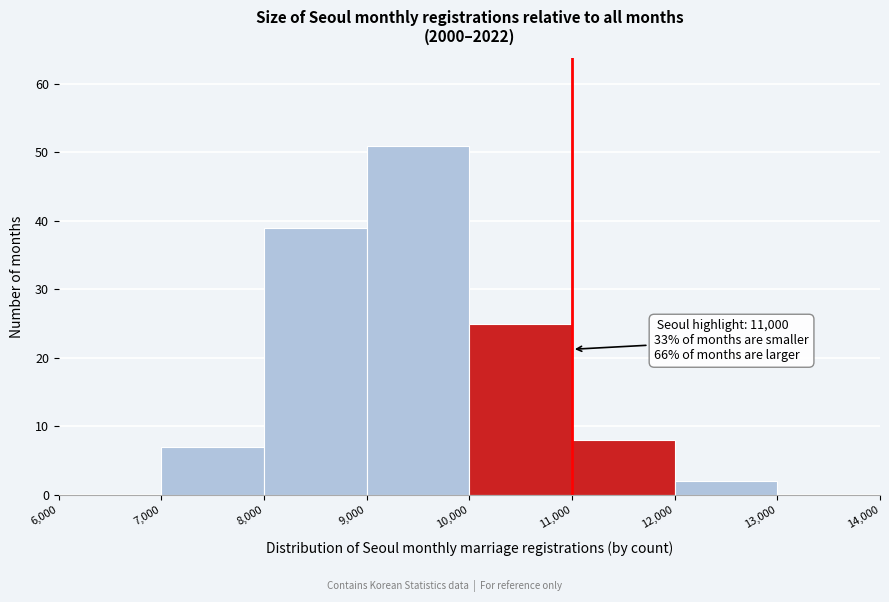

Which range on the x-axis has the tallest bar?

9,000 to 10,000